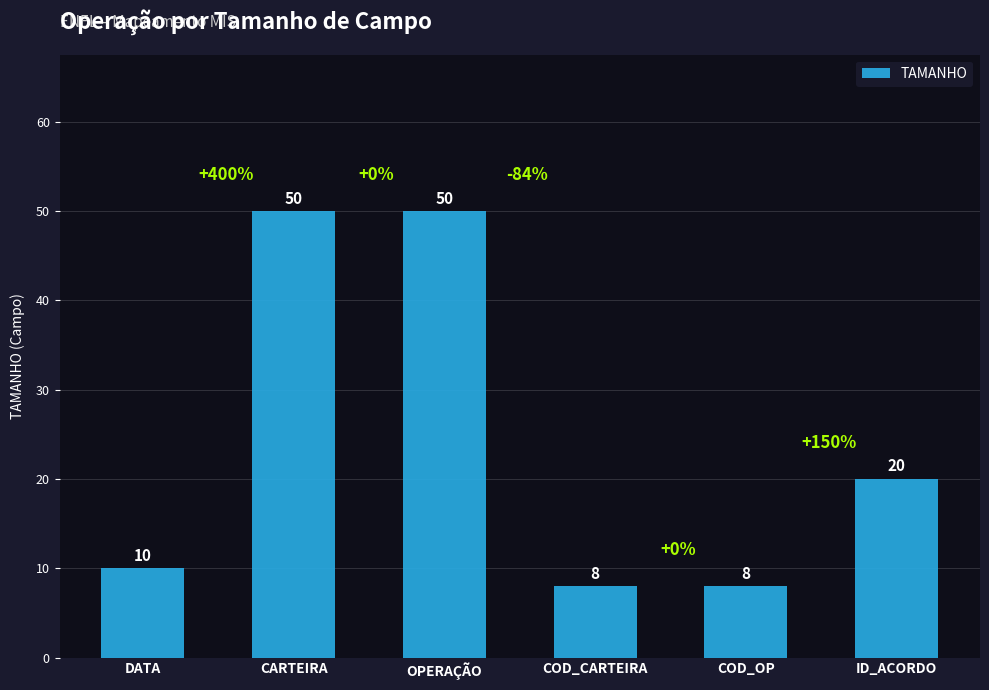

What is the maximum value shown in the chart?

50